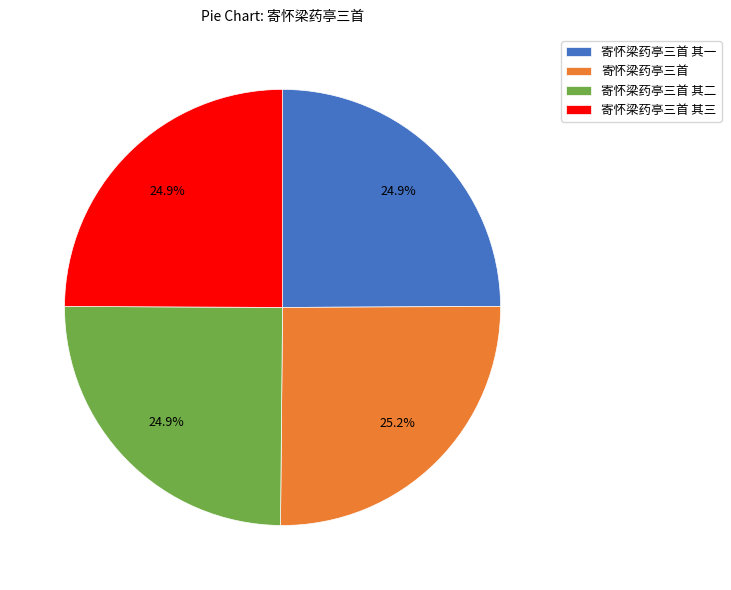

Approximately how many times larger is the value at 寄怀梁药亭三首 其三 compared to 寄怀梁药亭三首?

1.0